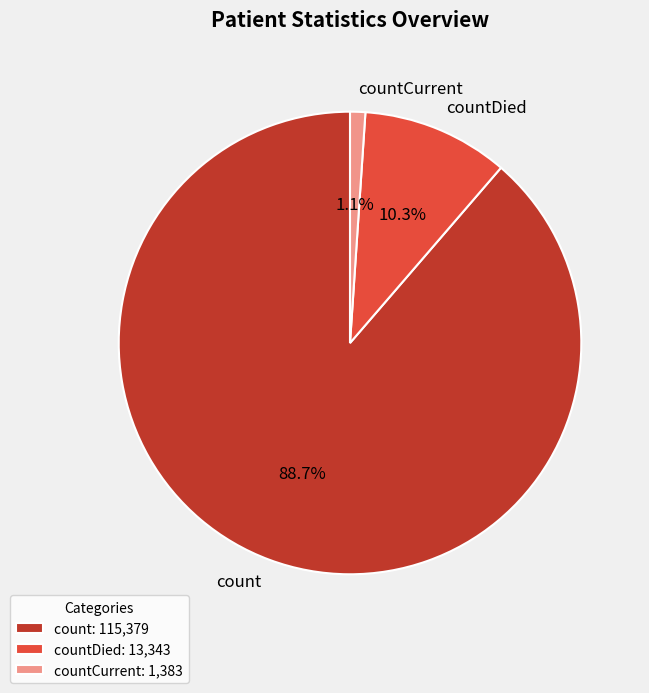

Which slice is the smallest?

countCurrent